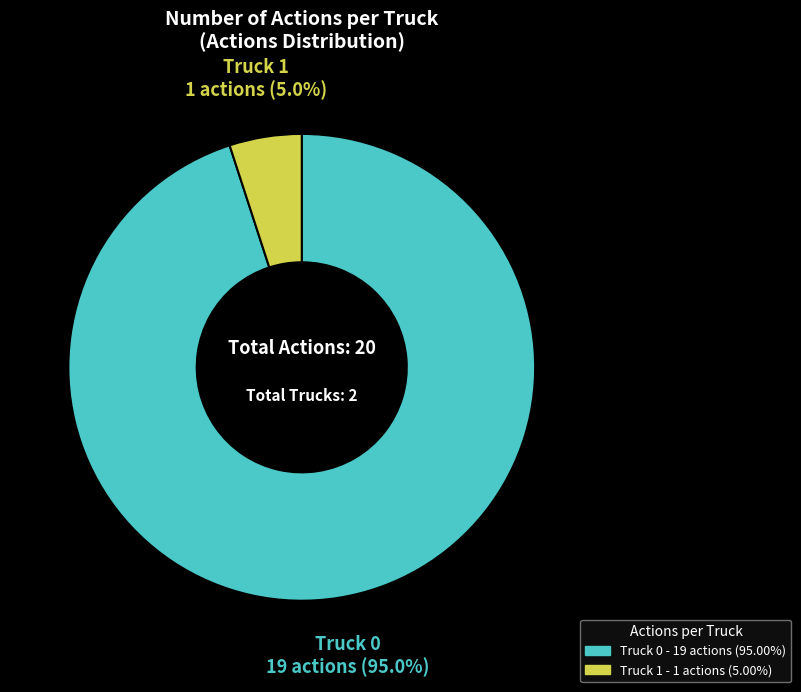

Rank the categories by value from highest to lowest.

Truck 0, Truck 1